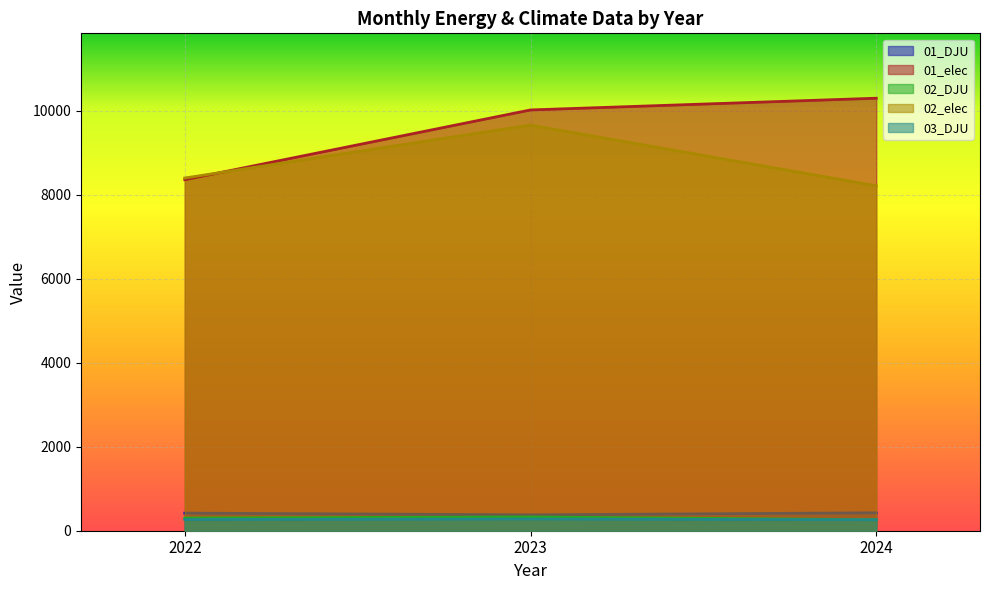

Reading right to left, what are all the values shown in this chart?

01_DJU: 426.4	377.9	418.6
01_elec: 10293.7	10014.8	8353.3
02_DJU: 261.6	327.8	301.2
02_elec: 8209.6	9653.9	8394.4
03_DJU: 259.7	279.7	266.9